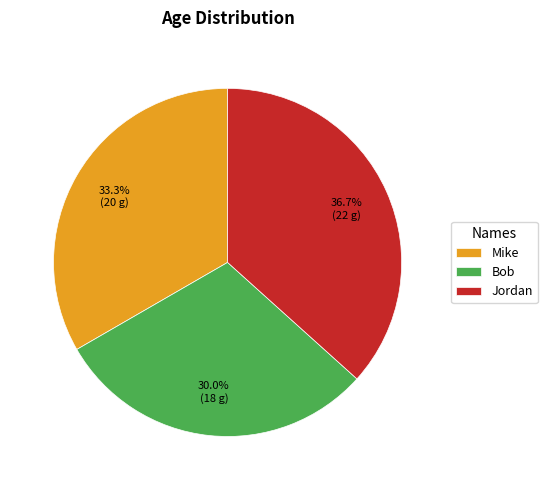

Approximately how many times larger is the value at Bob compared to Mike?

0.9